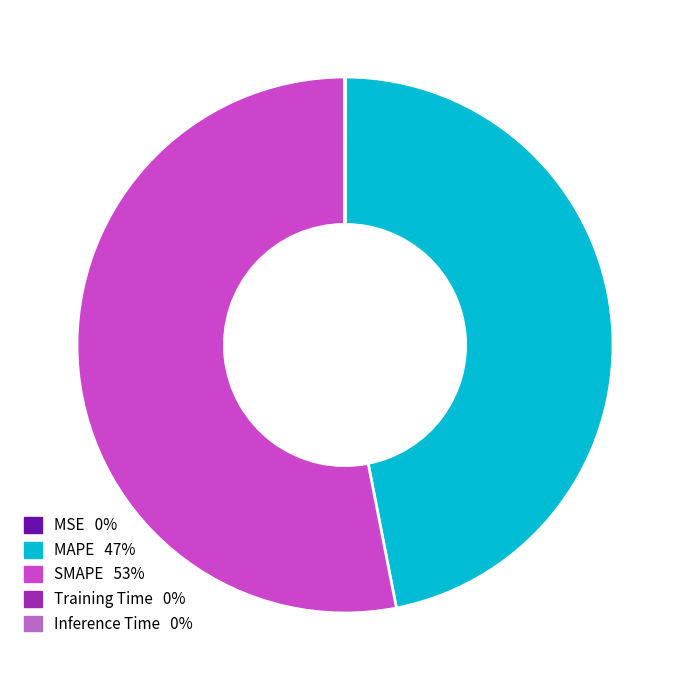

What is the largest slice in the pie chart?

SMAPE